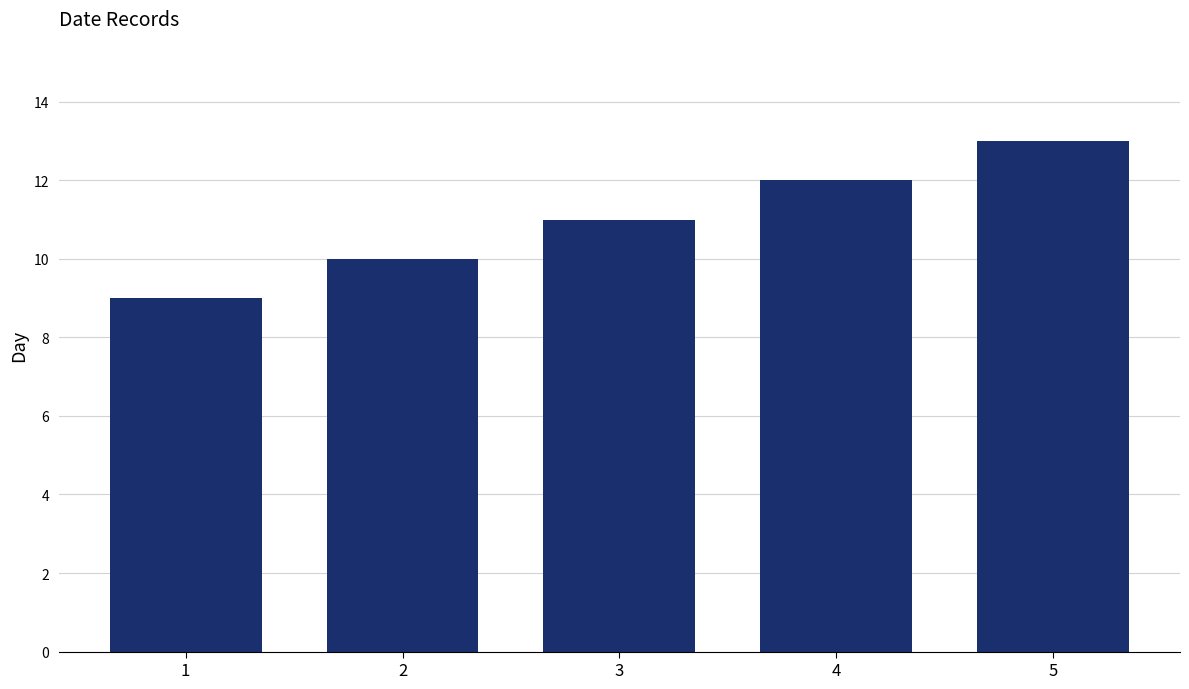

What is the ratio of the value at 2 to the value at 1?

1.1